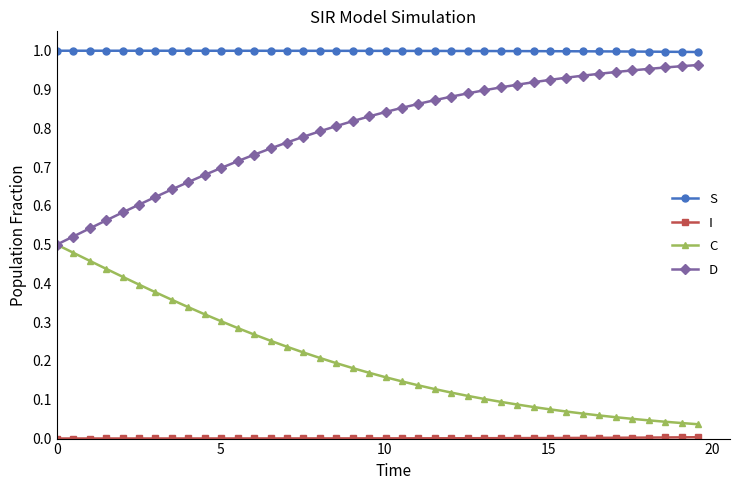

How many lines are shown in the chart?

4